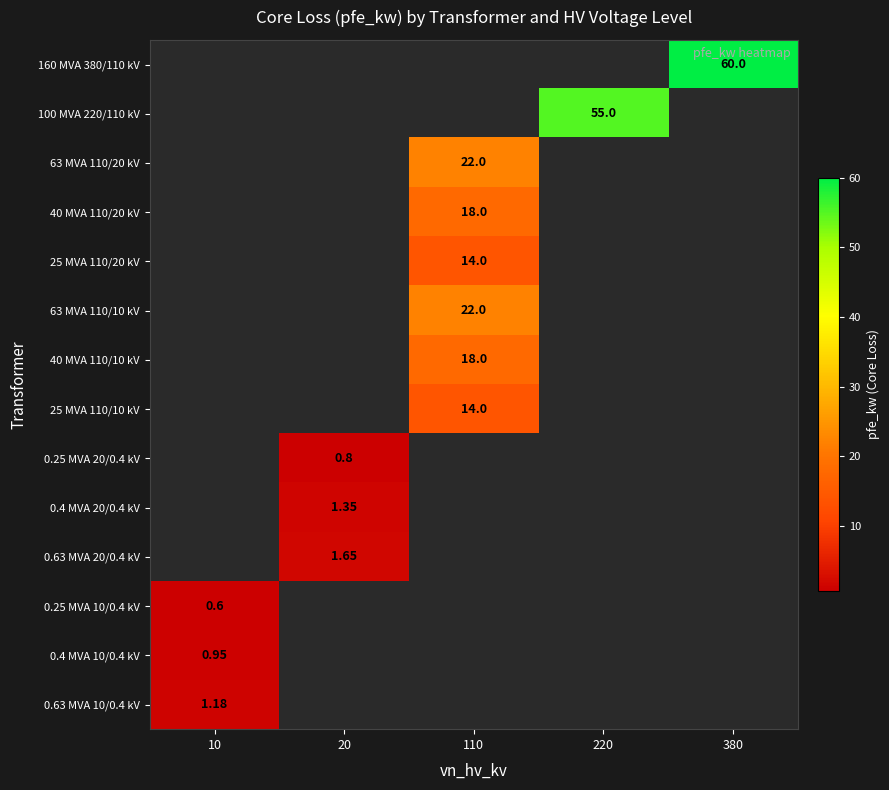

Which label corresponds to the smallest value in the chart?

10